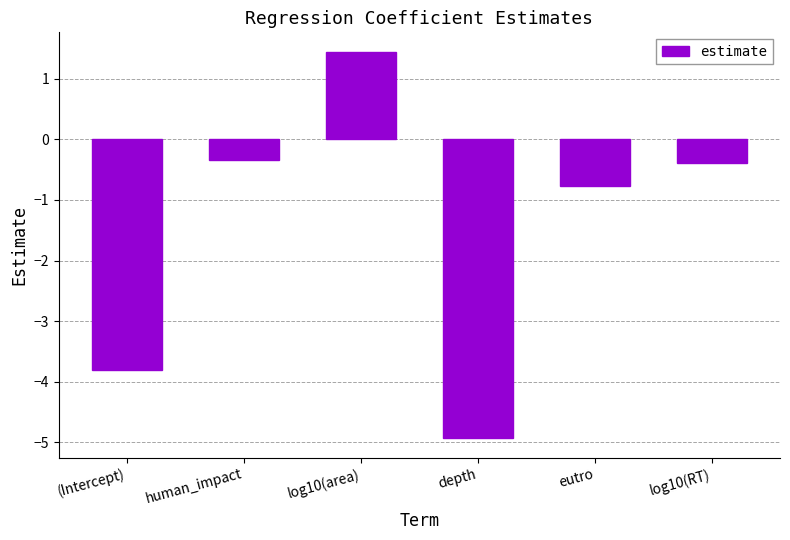

Reading left to right, what are all the values shown in this chart?

(Intercept)=-3.8	human_impact=-0.3	log10(area)=1.4	depth=-4.9	eutro=-0.8	log10(RT)=-0.4